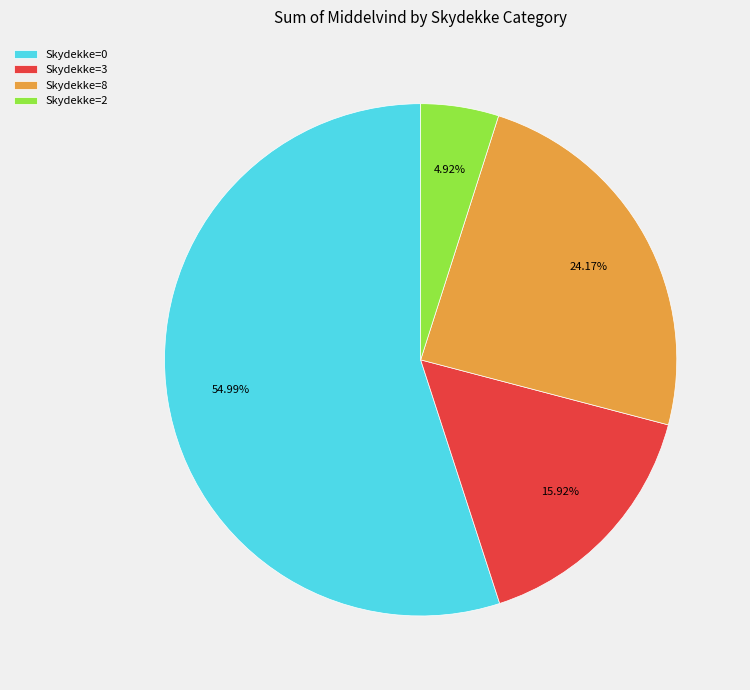

Between Skydekke=3 and Skydekke=0, which is larger?

Skydekke=0